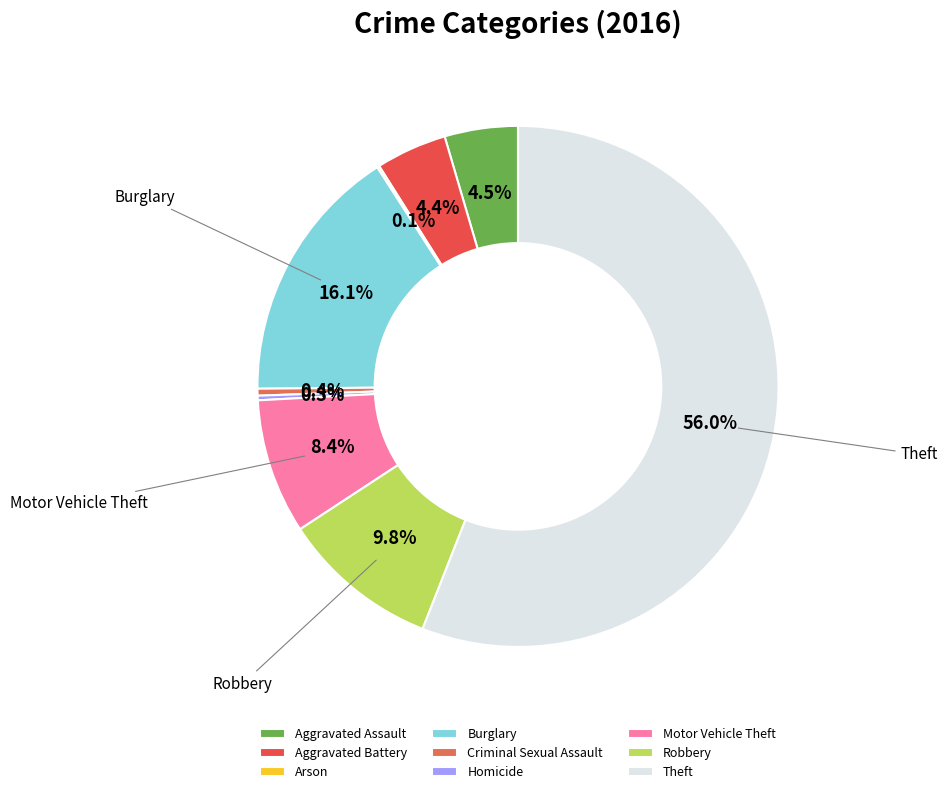

Count the number of slices in the pie.

9